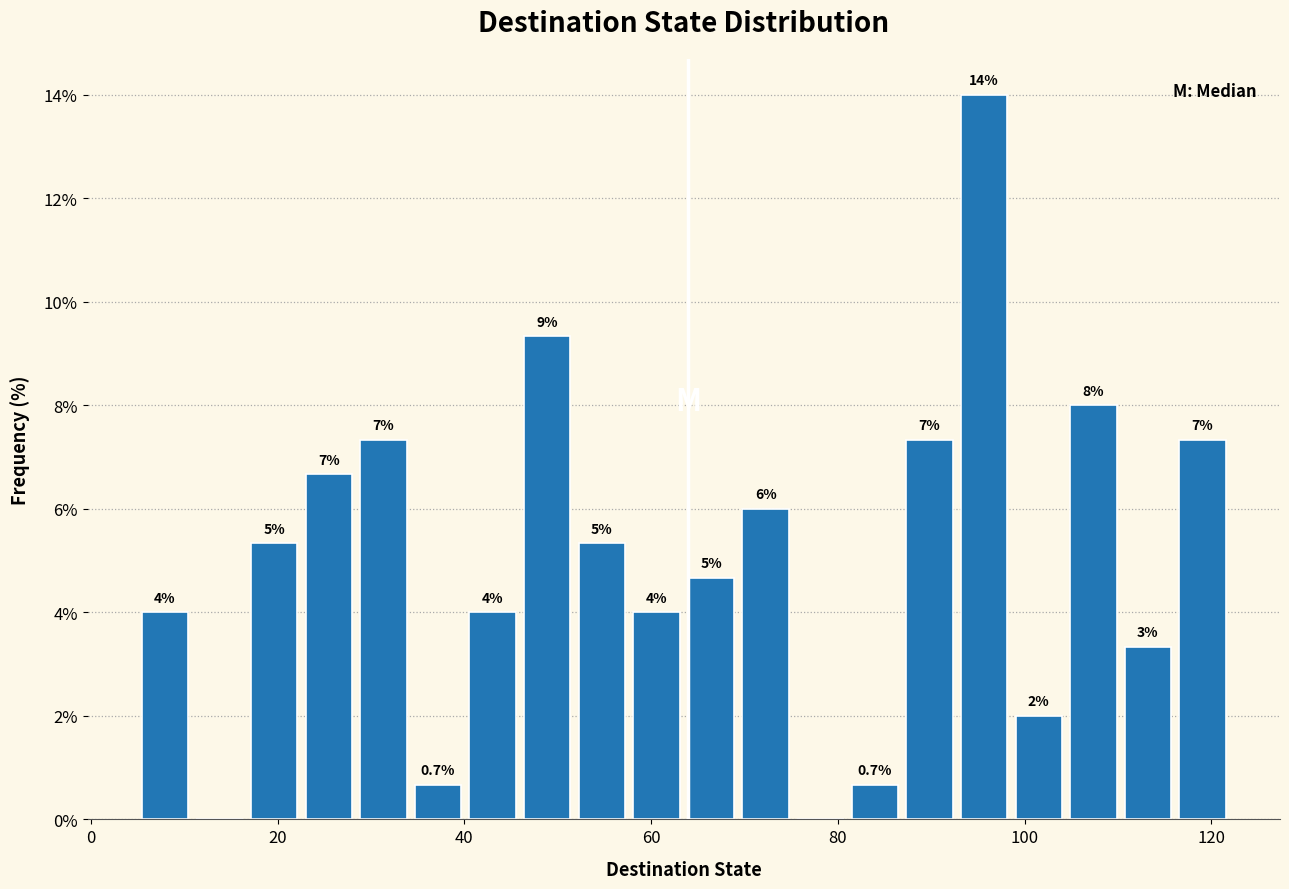

Read against the x-axis, roughly where is the centre of the tallest bar?

96